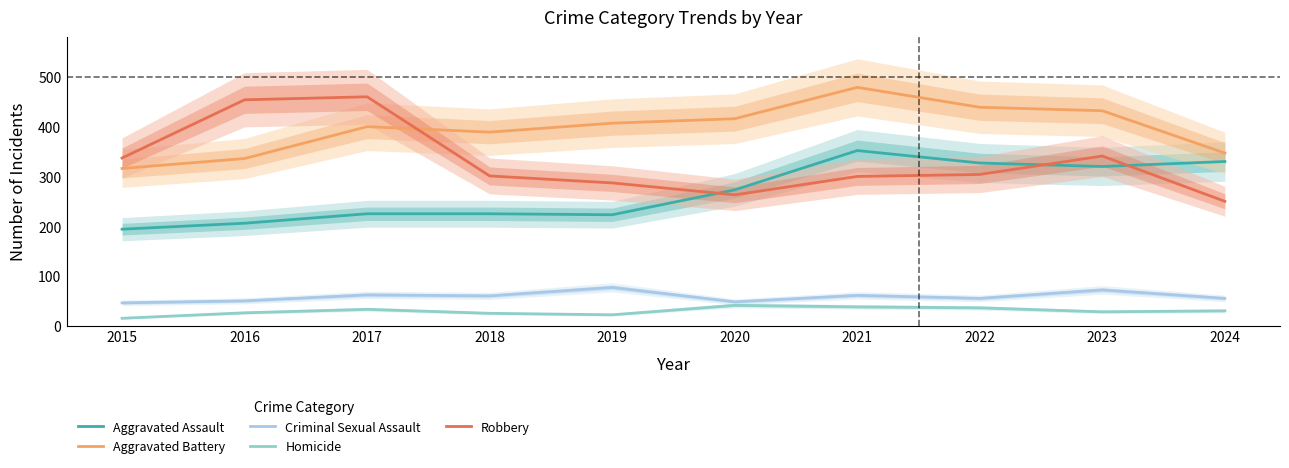

At 2019, list the series in order from largest to smallest.

Aggravated Battery, Robbery, Aggravated Assault, Criminal Sexual Assault, Homicide